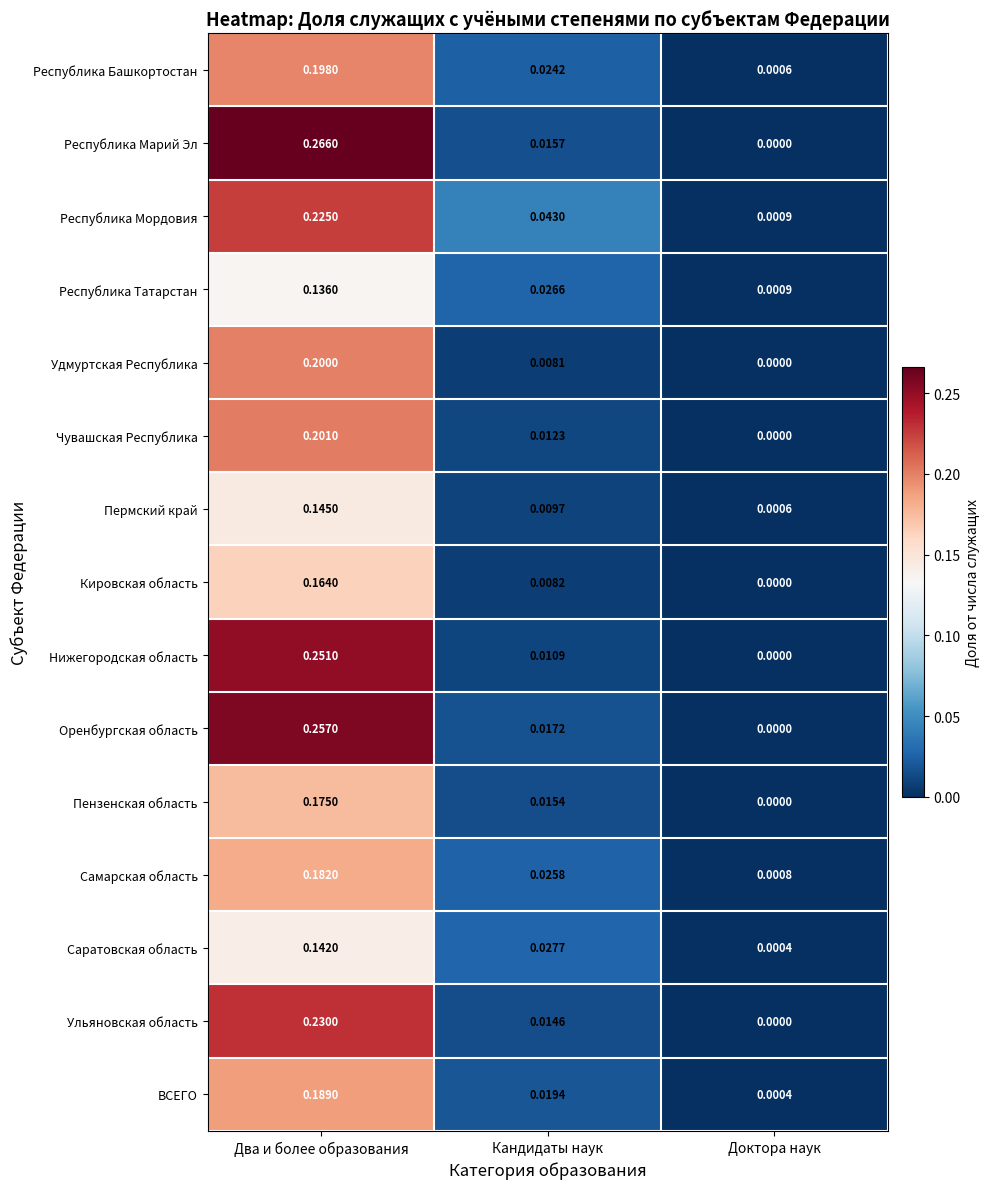

Which series has the largest total across all categories?

Республика Марий Эл